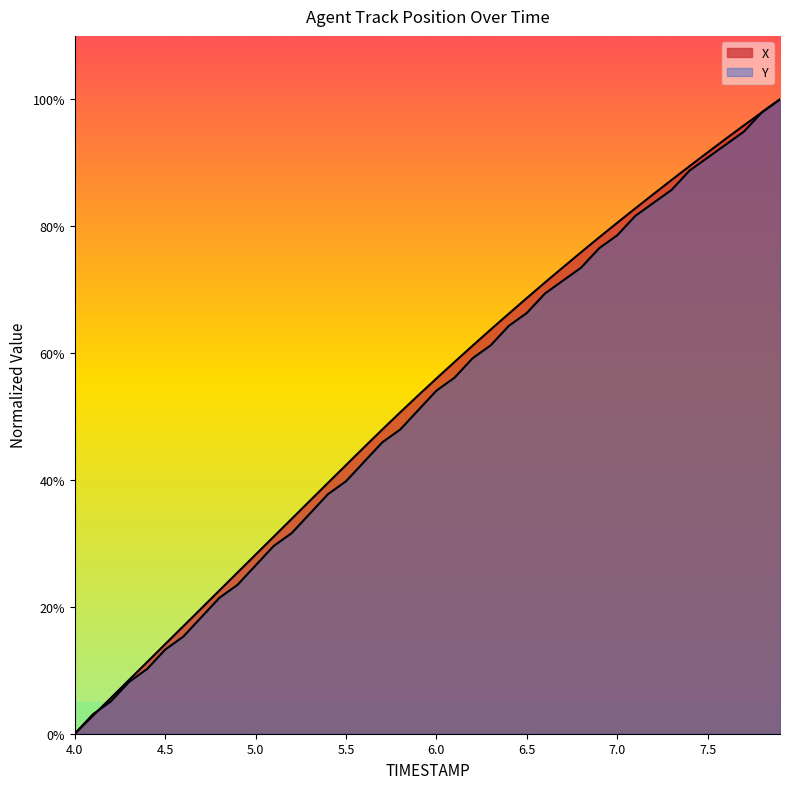

What is the spread (max minus min) of values at 6.3?

2.5